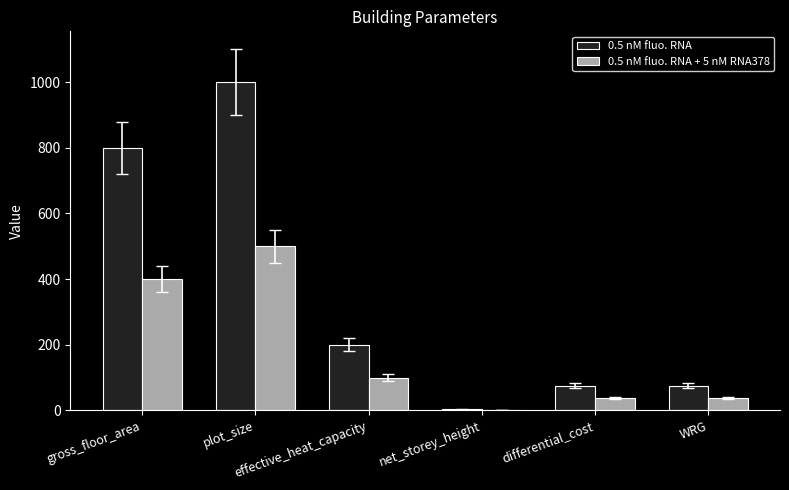

What is the sum of all 0.5 nM fluo. RNA + 5 nM RNA378 values?

1076.4